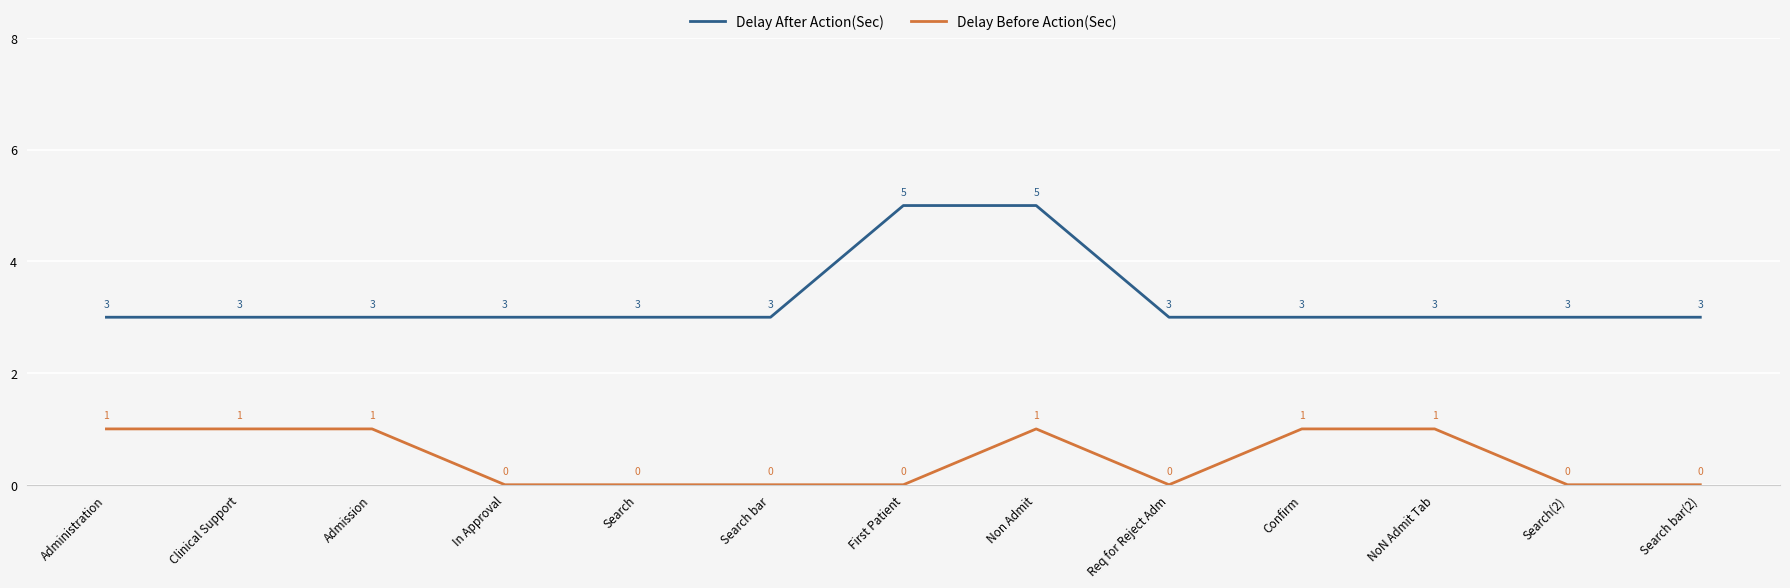

The value of Delay After Action(Sec) at Search is 5. True or false?

False